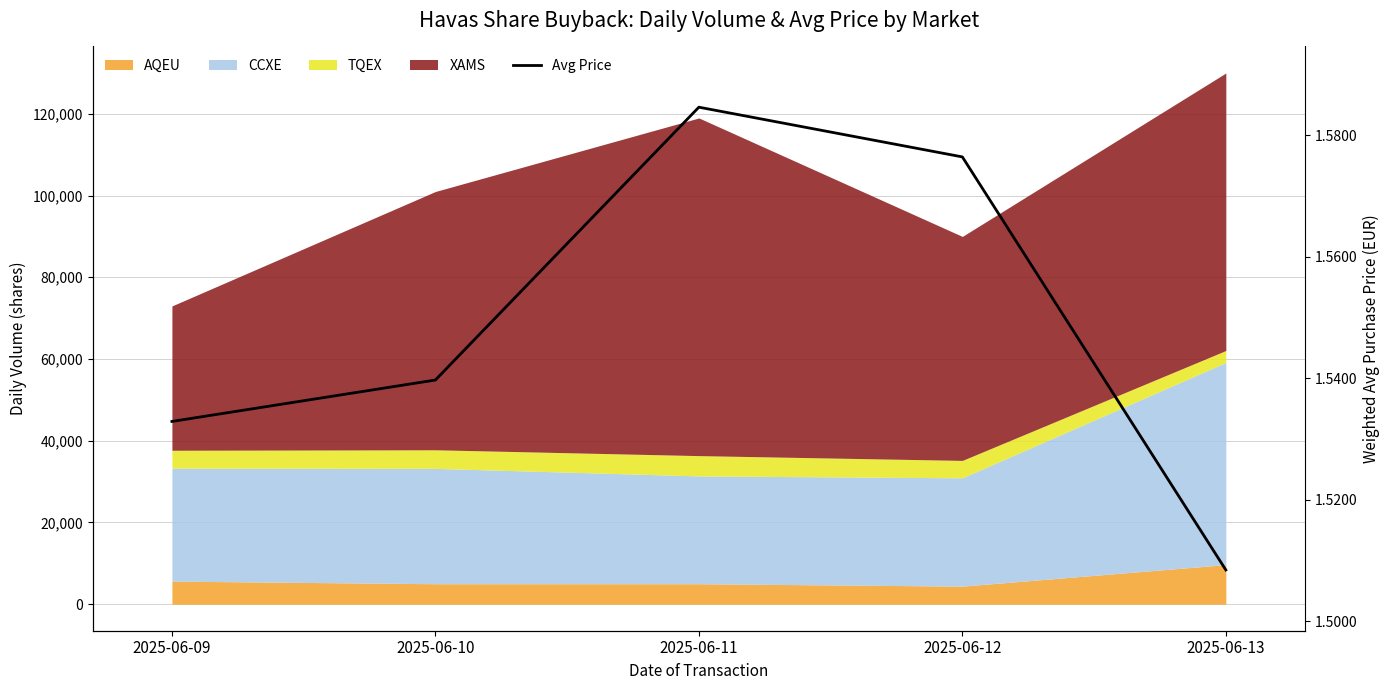

What is the ratio of the value at 2025-06-11 to the value at 2025-06-13?

1.1